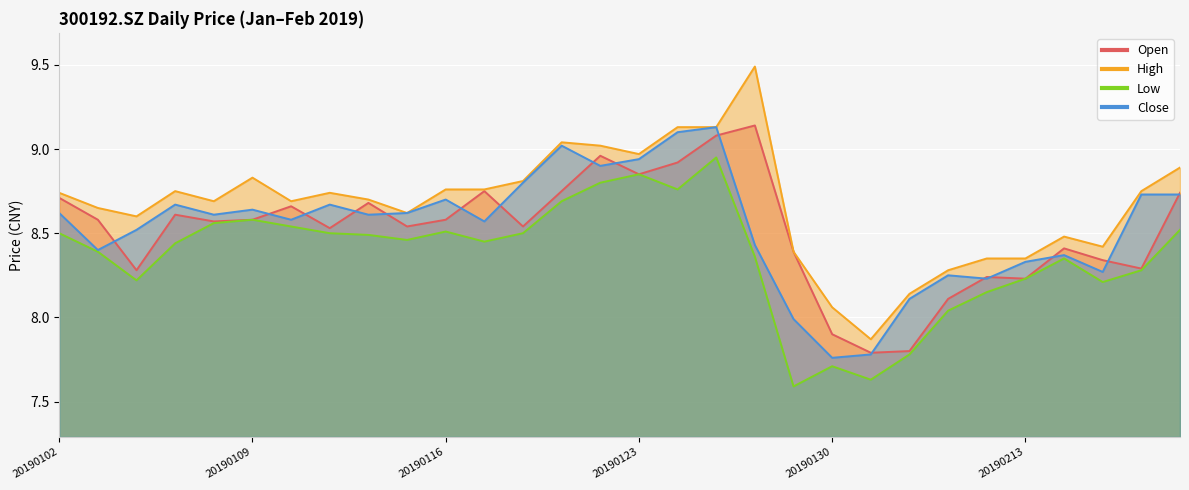

True or false: high and close intersect in this chart.

False